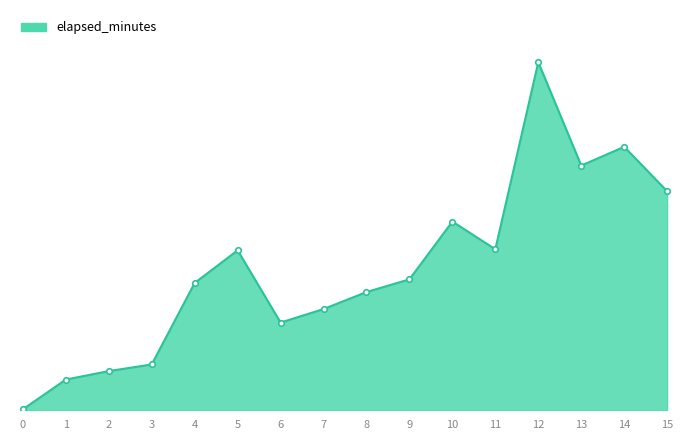

Is it true that the value at 7 is 3.4?

False